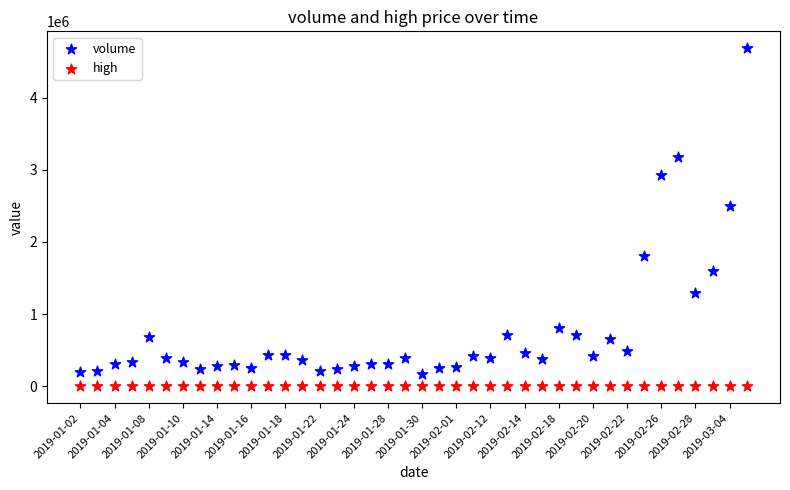

Across all data points, what is the range of Y values (max minus min)?

4687465.5